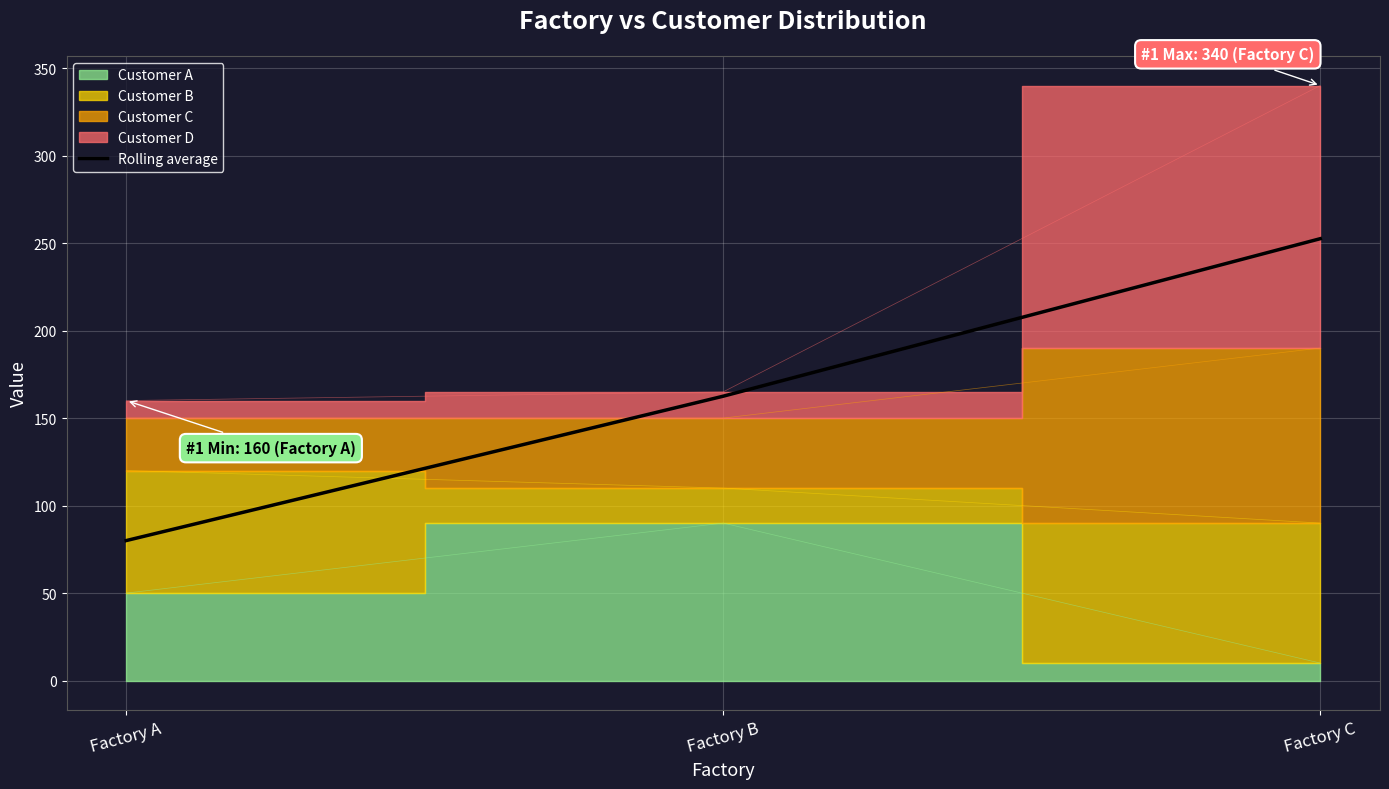

The value of Rolling average at Factory C is 166.6. True or false?

False